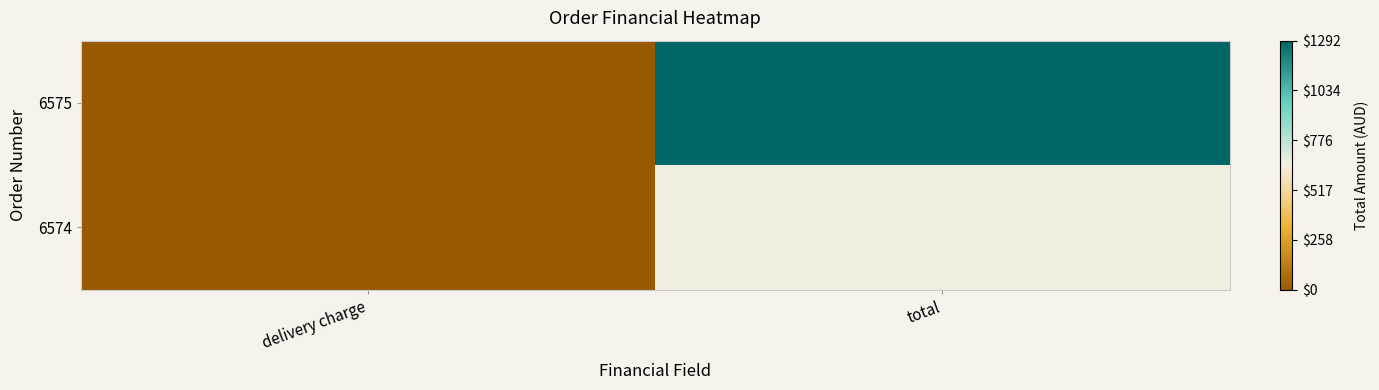

Reading right to left, list all the values displayed in this chart.

6575: total=1.0	delivery charge=0.0
6574: total=0.5	delivery charge=0.0